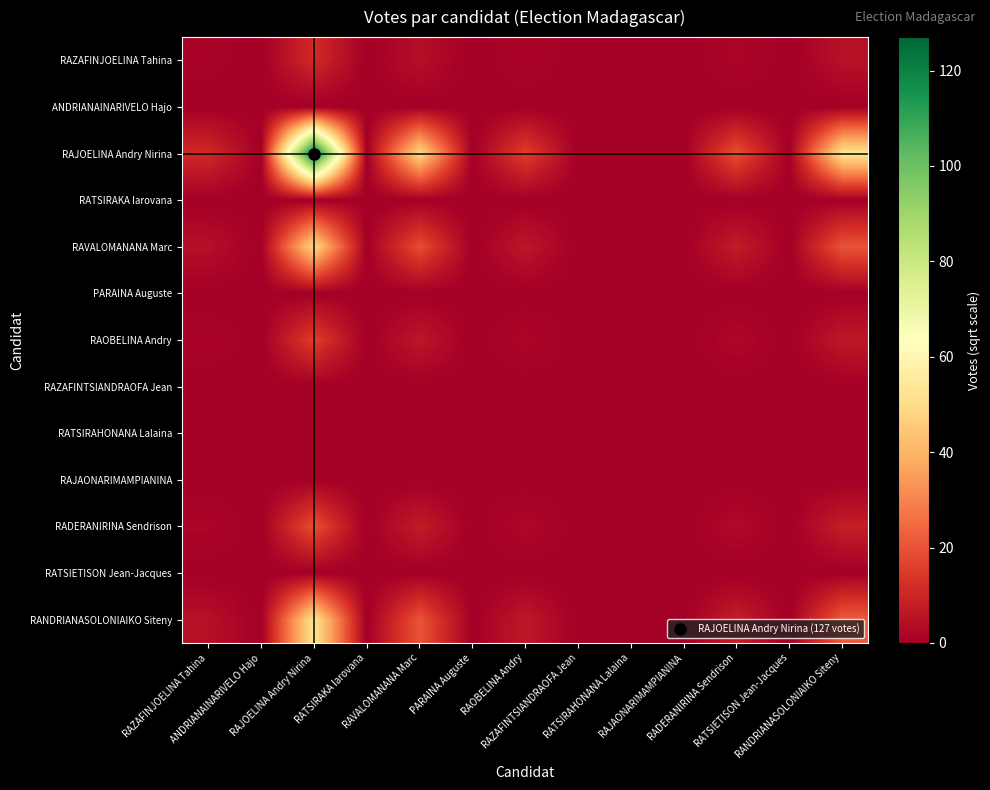

Reading left to right, list all the values displayed in this chart.

RAZAFINJOELINA Tahina: RAZAFINJOELINA Tahina=1.0	ANDRIANAINARIVELO Hajo=0.0	RAJOELINA Andry Nirina=11.3	RATSIRAKA Iarovana=0.0	RAVALOMANANA Marc=4.4	PARAINA Auguste=0.0	RAOBELINA Andry=1.4	RAZAFINTSIANDRAOFA Jean=0.0	RATSIRAHONANA Lalaina=0.0	RAJAONARIMAMPIANINA=0.0	RADERANIRINA Sendrison=1.7	RATSIETISON Jean-Jacques=0.0	RANDRIANASOLONIAIKO Siteny=4.7
ANDRIANAINARIVELO Hajo: RAZAFINJOELINA Tahina=0.0	ANDRIANAINARIVELO Hajo=0.0	RAJOELINA Andry Nirina=0.0	RATSIRAKA Iarovana=0.0	RAVALOMANANA Marc=0.0	PARAINA Auguste=0.0	RAOBELINA Andry=0.0	RAZAFINTSIANDRAOFA Jean=0.0	RATSIRAHONANA Lalaina=0.0	RAJAONARIMAMPIANINA=0.0	RADERANIRINA Sendrison=0.0	RATSIETISON Jean-Jacques=0.0	RANDRIANASOLONIAIKO Siteny=0.0
RAJOELINA Andry Nirina: RAZAFINJOELINA Tahina=11.3	ANDRIANAINARIVELO Hajo=0.0	RAJOELINA Andry Nirina=127.0	RATSIRAKA Iarovana=0.0	RAVALOMANANA Marc=49.1	PARAINA Auguste=0.0	RAOBELINA Andry=15.9	RAZAFINTSIANDRAOFA Jean=0.0	RATSIRAHONANA Lalaina=0.0	RAJAONARIMAMPIANINA=0.0	RADERANIRINA Sendrison=19.5	RATSIETISON Jean-Jacques=0.0	RANDRIANASOLONIAIKO Siteny=52.9
RATSIRAKA Iarovana: RAZAFINJOELINA Tahina=0.0	ANDRIANAINARIVELO Hajo=0.0	RAJOELINA Andry Nirina=0.0	RATSIRAKA Iarovana=0.0	RAVALOMANANA Marc=0.0	PARAINA Auguste=0.0	RAOBELINA Andry=0.0	RAZAFINTSIANDRAOFA Jean=0.0	RATSIRAHONANA Lalaina=0.0	RAJAONARIMAMPIANINA=0.0	RADERANIRINA Sendrison=0.0	RATSIETISON Jean-Jacques=0.0	RANDRIANASOLONIAIKO Siteny=0.0
RAVALOMANANA Marc: RAZAFINJOELINA Tahina=4.4	ANDRIANAINARIVELO Hajo=0.0	RAJOELINA Andry Nirina=49.1	RATSIRAKA Iarovana=0.0	RAVALOMANANA Marc=19.0	PARAINA Auguste=0.0	RAOBELINA Andry=6.2	RAZAFINTSIANDRAOFA Jean=0.0	RATSIRAHONANA Lalaina=0.0	RAJAONARIMAMPIANINA=0.0	RADERANIRINA Sendrison=7.5	RATSIETISON Jean-Jacques=0.0	RANDRIANASOLONIAIKO Siteny=20.4
PARAINA Auguste: RAZAFINJOELINA Tahina=0.0	ANDRIANAINARIVELO Hajo=0.0	RAJOELINA Andry Nirina=0.0	RATSIRAKA Iarovana=0.0	RAVALOMANANA Marc=0.0	PARAINA Auguste=0.0	RAOBELINA Andry=0.0	RAZAFINTSIANDRAOFA Jean=0.0	RATSIRAHONANA Lalaina=0.0	RAJAONARIMAMPIANINA=0.0	RADERANIRINA Sendrison=0.0	RATSIETISON Jean-Jacques=0.0	RANDRIANASOLONIAIKO Siteny=0.0
RAOBELINA Andry: RAZAFINJOELINA Tahina=1.4	ANDRIANAINARIVELO Hajo=0.0	RAJOELINA Andry Nirina=15.9	RATSIRAKA Iarovana=0.0	RAVALOMANANA Marc=6.2	PARAINA Auguste=0.0	RAOBELINA Andry=2.0	RAZAFINTSIANDRAOFA Jean=0.0	RATSIRAHONANA Lalaina=0.0	RAJAONARIMAMPIANINA=0.0	RADERANIRINA Sendrison=2.4	RATSIETISON Jean-Jacques=0.0	RANDRIANASOLONIAIKO Siteny=6.6
RAZAFINTSIANDRAOFA Jean: RAZAFINJOELINA Tahina=0.0	ANDRIANAINARIVELO Hajo=0.0	RAJOELINA Andry Nirina=0.0	RATSIRAKA Iarovana=0.0	RAVALOMANANA Marc=0.0	PARAINA Auguste=0.0	RAOBELINA Andry=0.0	RAZAFINTSIANDRAOFA Jean=0.0	RATSIRAHONANA Lalaina=0.0	RAJAONARIMAMPIANINA=0.0	RADERANIRINA Sendrison=0.0	RATSIETISON Jean-Jacques=0.0	RANDRIANASOLONIAIKO Siteny=0.0
RATSIRAHONANA Lalaina: RAZAFINJOELINA Tahina=0.0	ANDRIANAINARIVELO Hajo=0.0	RAJOELINA Andry Nirina=0.0	RATSIRAKA Iarovana=0.0	RAVALOMANANA Marc=0.0	PARAINA Auguste=0.0	RAOBELINA Andry=0.0	RAZAFINTSIANDRAOFA Jean=0.0	RATSIRAHONANA Lalaina=0.0	RAJAONARIMAMPIANINA=0.0	RADERANIRINA Sendrison=0.0	RATSIETISON Jean-Jacques=0.0	RANDRIANASOLONIAIKO Siteny=0.0
RAJAONARIMAMPIANINA: RAZAFINJOELINA Tahina=0.0	ANDRIANAINARIVELO Hajo=0.0	RAJOELINA Andry Nirina=0.0	RATSIRAKA Iarovana=0.0	RAVALOMANANA Marc=0.0	PARAINA Auguste=0.0	RAOBELINA Andry=0.0	RAZAFINTSIANDRAOFA Jean=0.0	RATSIRAHONANA Lalaina=0.0	RAJAONARIMAMPIANINA=0.0	RADERANIRINA Sendrison=0.0	RATSIETISON Jean-Jacques=0.0	RANDRIANASOLONIAIKO Siteny=0.0
RADERANIRINA Sendrison: RAZAFINJOELINA Tahina=1.7	ANDRIANAINARIVELO Hajo=0.0	RAJOELINA Andry Nirina=19.5	RATSIRAKA Iarovana=0.0	RAVALOMANANA Marc=7.5	PARAINA Auguste=0.0	RAOBELINA Andry=2.4	RAZAFINTSIANDRAOFA Jean=0.0	RATSIRAHONANA Lalaina=0.0	RAJAONARIMAMPIANINA=0.0	RADERANIRINA Sendrison=3.0	RATSIETISON Jean-Jacques=0.0	RANDRIANASOLONIAIKO Siteny=8.1
RATSIETISON Jean-Jacques: RAZAFINJOELINA Tahina=0.0	ANDRIANAINARIVELO Hajo=0.0	RAJOELINA Andry Nirina=0.0	RATSIRAKA Iarovana=0.0	RAVALOMANANA Marc=0.0	PARAINA Auguste=0.0	RAOBELINA Andry=0.0	RAZAFINTSIANDRAOFA Jean=0.0	RATSIRAHONANA Lalaina=0.0	RAJAONARIMAMPIANINA=0.0	RADERANIRINA Sendrison=0.0	RATSIETISON Jean-Jacques=0.0	RANDRIANASOLONIAIKO Siteny=0.0
RANDRIANASOLONIAIKO Siteny: RAZAFINJOELINA Tahina=4.7	ANDRIANAINARIVELO Hajo=0.0	RAJOELINA Andry Nirina=52.9	RATSIRAKA Iarovana=0.0	RAVALOMANANA Marc=20.4	PARAINA Auguste=0.0	RAOBELINA Andry=6.6	RAZAFINTSIANDRAOFA Jean=0.0	RATSIRAHONANA Lalaina=0.0	RAJAONARIMAMPIANINA=0.0	RADERANIRINA Sendrison=8.1	RATSIETISON Jean-Jacques=0.0	RANDRIANASOLONIAIKO Siteny=22.0